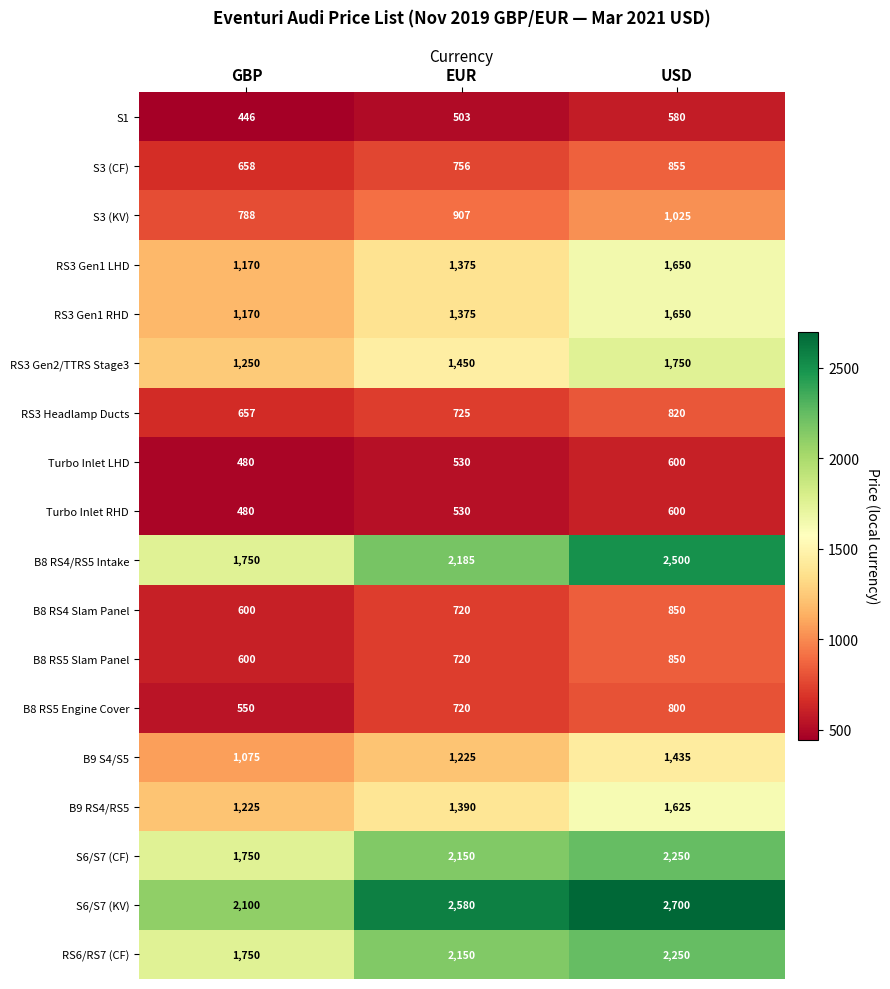

At which label does Turbo Inlet RHD reach its peak?

USD